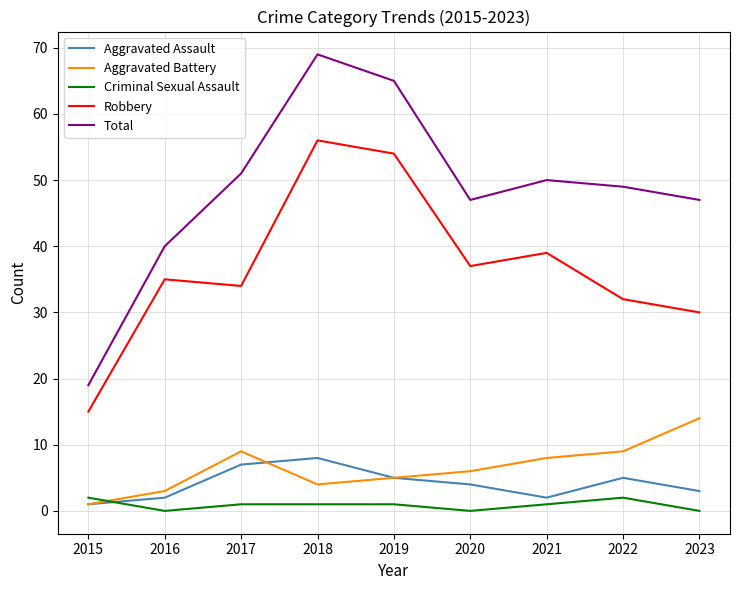

How many interior local valleys does the Total series have?

1